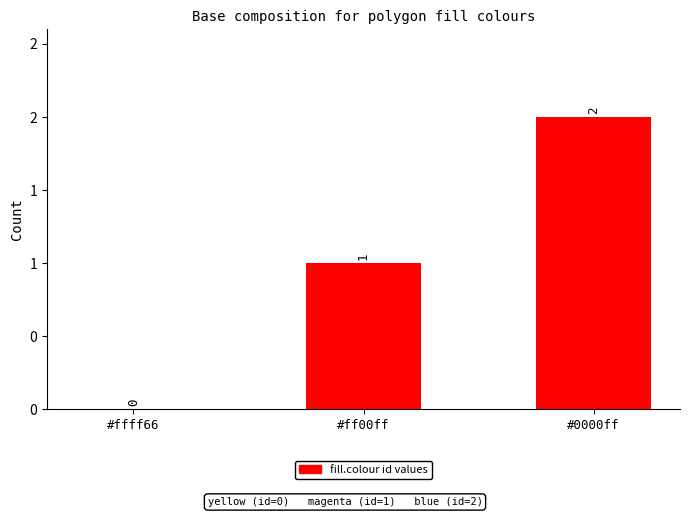

Reading left to right, what are all the values shown in this chart?

0	1	2